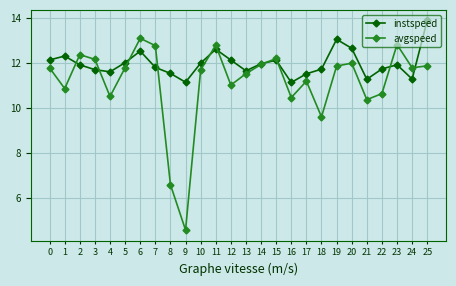

Between which two adjacent categories do avgspeed and instspeed first intersect?

1 and 2